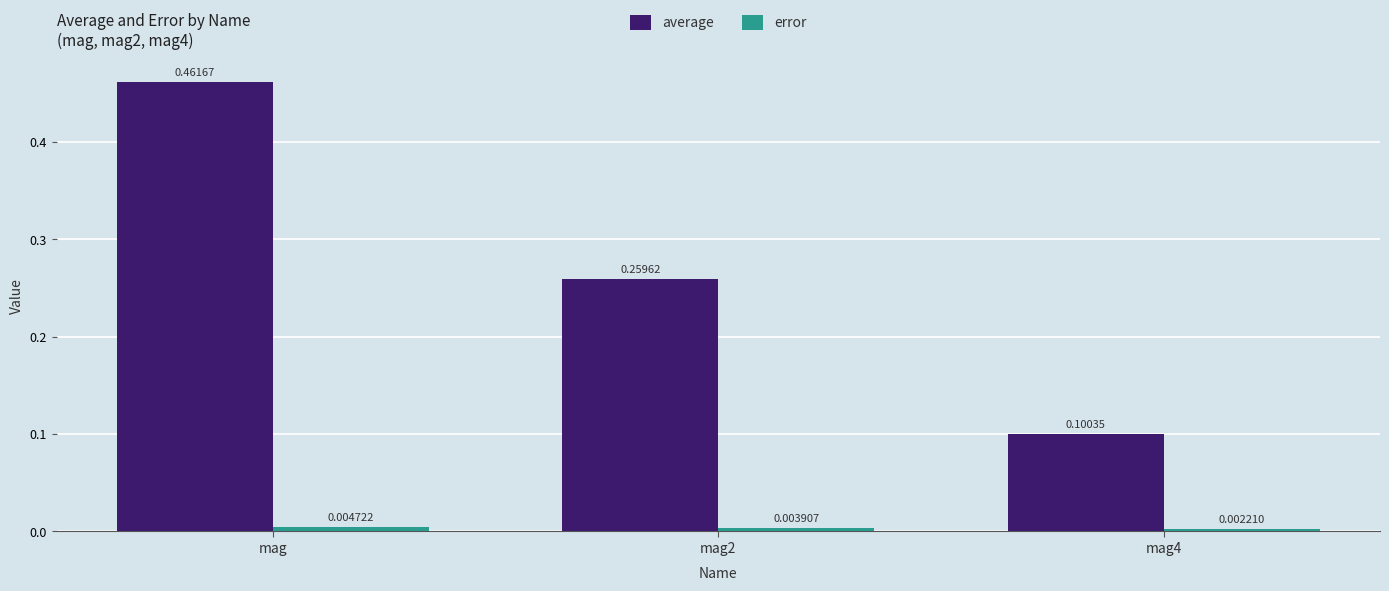

Which label corresponds to the largest value in the chart?

mag